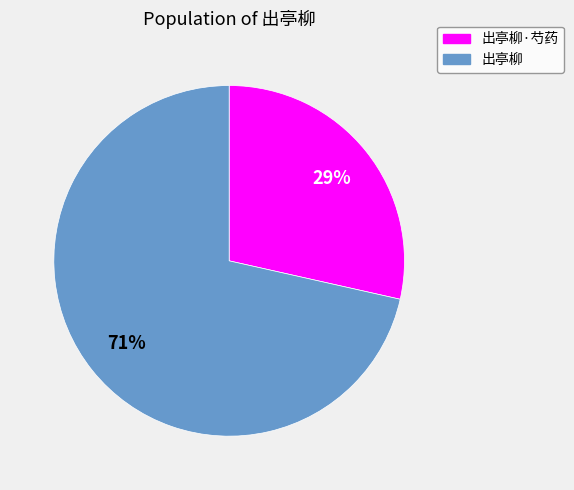

Do 出亭柳 and 出亭柳·芍药 together represent more than half of the pie?

Yes